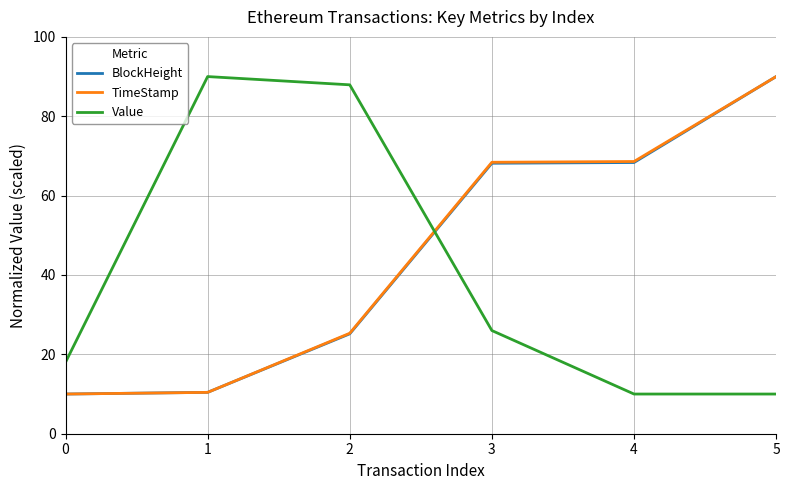

How many times do Value and TimeStamp cross each other?

1